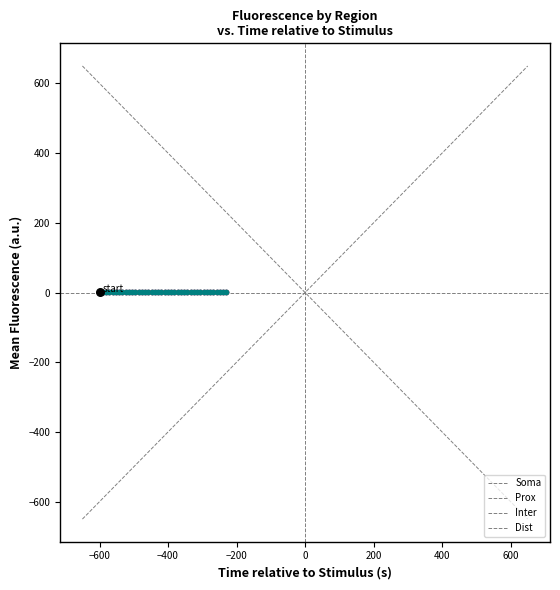

True or false: Inter has more than 1 interior local peaks.

True